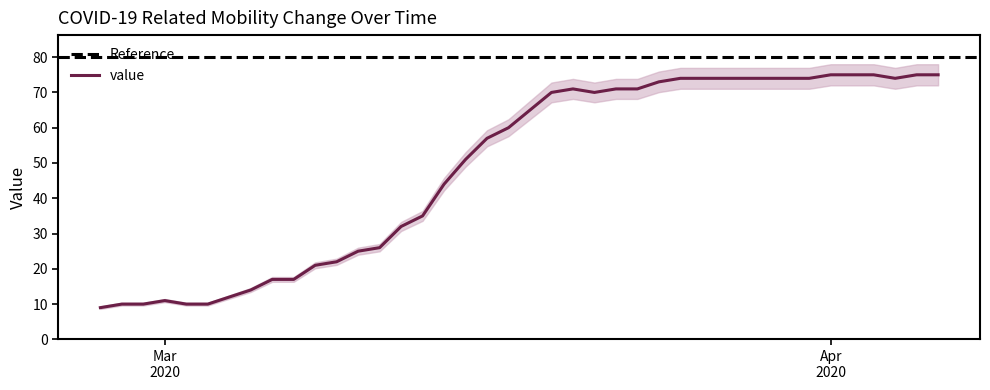

What is the minimum value shown in the chart?

9